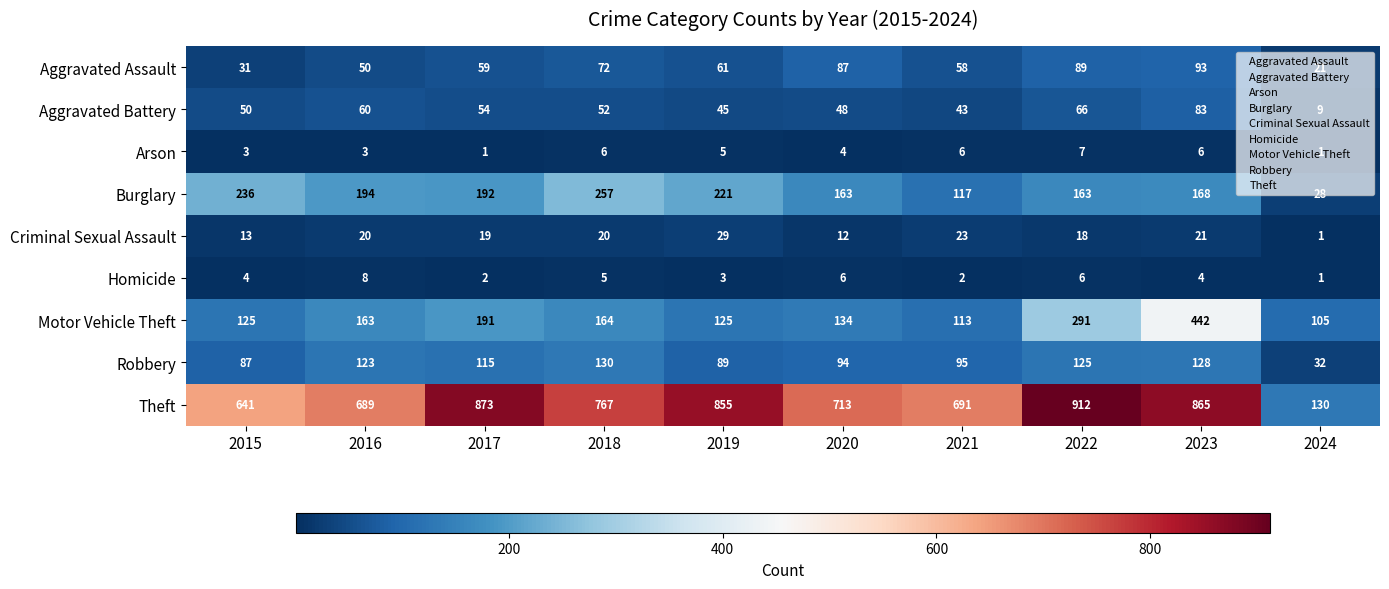

List the labels in order of Theft value, smallest first.

2024, 2015, 2016, 2021, 2020, 2018, 2019, 2023, 2017, 2022